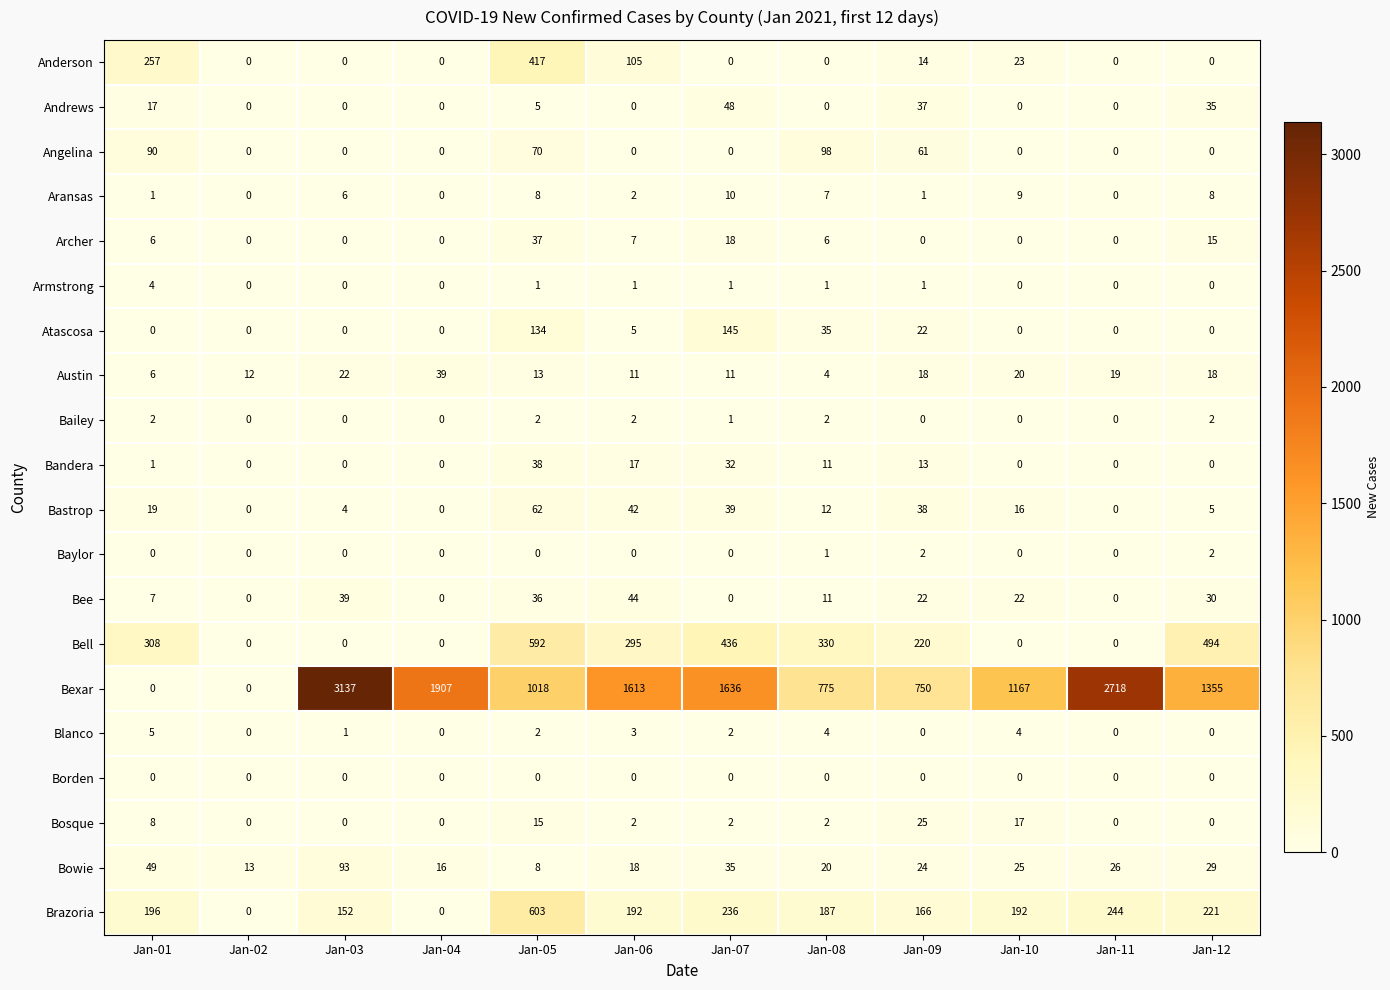

Is it true that Brazoria equals 196 at Jan-01?

True